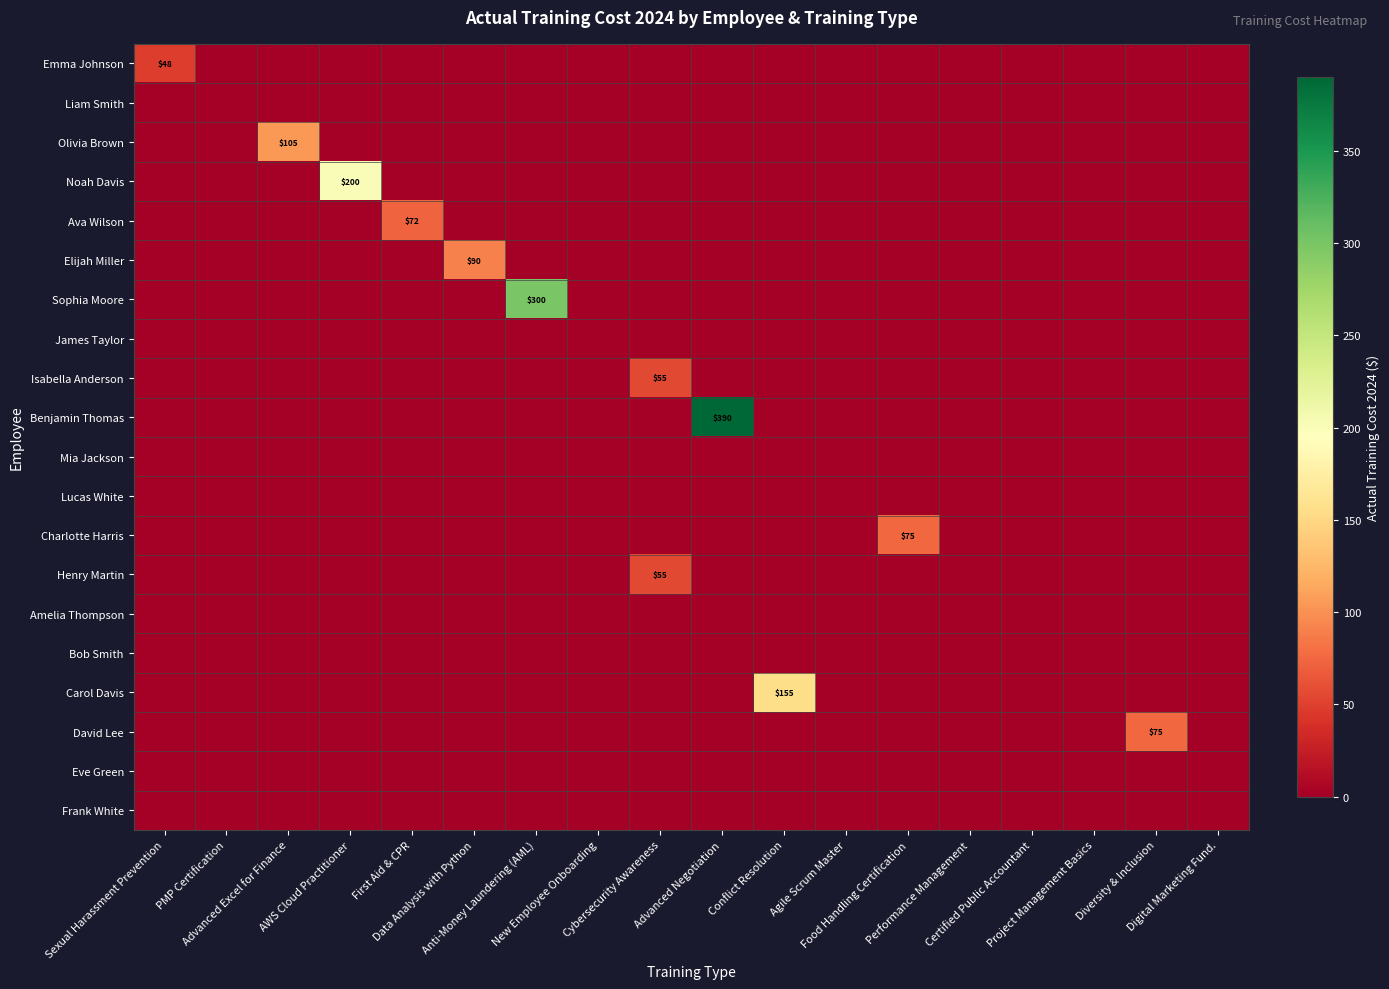

Reading left to right, extract all data points from this chart.

row_0: Sexual Harassment Prevention=48	PMP Certification=0	Advanced Excel for Finance=0	AWS Cloud Practitioner=0	First Aid & CPR=0	Data Analysis with Python=0	Anti-Money Laundering (AML)=0	New Employee Onboarding=0	Cybersecurity Awareness=0	Advanced Negotiation=0	Conflict Resolution=0	Agile Scrum Master=0	Food Handling Certification=0	Performance Management=0	Certified Public Accountant=0	Project Management Basics=0	Diversity & Inclusion=0	Digital Marketing Fund.=0
row_1: Sexual Harassment Prevention=0	PMP Certification=0	Advanced Excel for Finance=0	AWS Cloud Practitioner=0	First Aid & CPR=0	Data Analysis with Python=0	Anti-Money Laundering (AML)=0	New Employee Onboarding=0	Cybersecurity Awareness=0	Advanced Negotiation=0	Conflict Resolution=0	Agile Scrum Master=0	Food Handling Certification=0	Performance Management=0	Certified Public Accountant=0	Project Management Basics=0	Diversity & Inclusion=0	Digital Marketing Fund.=0
row_2: Sexual Harassment Prevention=0	PMP Certification=0	Advanced Excel for Finance=105	AWS Cloud Practitioner=0	First Aid & CPR=0	Data Analysis with Python=0	Anti-Money Laundering (AML)=0	New Employee Onboarding=0	Cybersecurity Awareness=0	Advanced Negotiation=0	Conflict Resolution=0	Agile Scrum Master=0	Food Handling Certification=0	Performance Management=0	Certified Public Accountant=0	Project Management Basics=0	Diversity & Inclusion=0	Digital Marketing Fund.=0
row_3: Sexual Harassment Prevention=0	PMP Certification=0	Advanced Excel for Finance=0	AWS Cloud Practitioner=200	First Aid & CPR=0	Data Analysis with Python=0	Anti-Money Laundering (AML)=0	New Employee Onboarding=0	Cybersecurity Awareness=0	Advanced Negotiation=0	Conflict Resolution=0	Agile Scrum Master=0	Food Handling Certification=0	Performance Management=0	Certified Public Accountant=0	Project Management Basics=0	Diversity & Inclusion=0	Digital Marketing Fund.=0
row_4: Sexual Harassment Prevention=0	PMP Certification=0	Advanced Excel for Finance=0	AWS Cloud Practitioner=0	First Aid & CPR=72	Data Analysis with Python=0	Anti-Money Laundering (AML)=0	New Employee Onboarding=0	Cybersecurity Awareness=0	Advanced Negotiation=0	Conflict Resolution=0	Agile Scrum Master=0	Food Handling Certification=0	Performance Management=0	Certified Public Accountant=0	Project Management Basics=0	Diversity & Inclusion=0	Digital Marketing Fund.=0
row_5: Sexual Harassment Prevention=0	PMP Certification=0	Advanced Excel for Finance=0	AWS Cloud Practitioner=0	First Aid & CPR=0	Data Analysis with Python=90	Anti-Money Laundering (AML)=0	New Employee Onboarding=0	Cybersecurity Awareness=0	Advanced Negotiation=0	Conflict Resolution=0	Agile Scrum Master=0	Food Handling Certification=0	Performance Management=0	Certified Public Accountant=0	Project Management Basics=0	Diversity & Inclusion=0	Digital Marketing Fund.=0
row_6: Sexual Harassment Prevention=0	PMP Certification=0	Advanced Excel for Finance=0	AWS Cloud Practitioner=0	First Aid & CPR=0	Data Analysis with Python=0	Anti-Money Laundering (AML)=300	New Employee Onboarding=0	Cybersecurity Awareness=0	Advanced Negotiation=0	Conflict Resolution=0	Agile Scrum Master=0	Food Handling Certification=0	Performance Management=0	Certified Public Accountant=0	Project Management Basics=0	Diversity & Inclusion=0	Digital Marketing Fund.=0
row_7: Sexual Harassment Prevention=0	PMP Certification=0	Advanced Excel for Finance=0	AWS Cloud Practitioner=0	First Aid & CPR=0	Data Analysis with Python=0	Anti-Money Laundering (AML)=0	New Employee Onboarding=0	Cybersecurity Awareness=0	Advanced Negotiation=0	Conflict Resolution=0	Agile Scrum Master=0	Food Handling Certification=0	Performance Management=0	Certified Public Accountant=0	Project Management Basics=0	Diversity & Inclusion=0	Digital Marketing Fund.=0
row_8: Sexual Harassment Prevention=0	PMP Certification=0	Advanced Excel for Finance=0	AWS Cloud Practitioner=0	First Aid & CPR=0	Data Analysis with Python=0	Anti-Money Laundering (AML)=0	New Employee Onboarding=0	Cybersecurity Awareness=55	Advanced Negotiation=0	Conflict Resolution=0	Agile Scrum Master=0	Food Handling Certification=0	Performance Management=0	Certified Public Accountant=0	Project Management Basics=0	Diversity & Inclusion=0	Digital Marketing Fund.=0
row_9: Sexual Harassment Prevention=0	PMP Certification=0	Advanced Excel for Finance=0	AWS Cloud Practitioner=0	First Aid & CPR=0	Data Analysis with Python=0	Anti-Money Laundering (AML)=0	New Employee Onboarding=0	Cybersecurity Awareness=0	Advanced Negotiation=390	Conflict Resolution=0	Agile Scrum Master=0	Food Handling Certification=0	Performance Management=0	Certified Public Accountant=0	Project Management Basics=0	Diversity & Inclusion=0	Digital Marketing Fund.=0
row_10: Sexual Harassment Prevention=0	PMP Certification=0	Advanced Excel for Finance=0	AWS Cloud Practitioner=0	First Aid & CPR=0	Data Analysis with Python=0	Anti-Money Laundering (AML)=0	New Employee Onboarding=0	Cybersecurity Awareness=0	Advanced Negotiation=0	Conflict Resolution=0	Agile Scrum Master=0	Food Handling Certification=0	Performance Management=0	Certified Public Accountant=0	Project Management Basics=0	Diversity & Inclusion=0	Digital Marketing Fund.=0
row_11: Sexual Harassment Prevention=0	PMP Certification=0	Advanced Excel for Finance=0	AWS Cloud Practitioner=0	First Aid & CPR=0	Data Analysis with Python=0	Anti-Money Laundering (AML)=0	New Employee Onboarding=0	Cybersecurity Awareness=0	Advanced Negotiation=0	Conflict Resolution=0	Agile Scrum Master=0	Food Handling Certification=0	Performance Management=0	Certified Public Accountant=0	Project Management Basics=0	Diversity & Inclusion=0	Digital Marketing Fund.=0
row_12: Sexual Harassment Prevention=0	PMP Certification=0	Advanced Excel for Finance=0	AWS Cloud Practitioner=0	First Aid & CPR=0	Data Analysis with Python=0	Anti-Money Laundering (AML)=0	New Employee Onboarding=0	Cybersecurity Awareness=0	Advanced Negotiation=0	Conflict Resolution=0	Agile Scrum Master=0	Food Handling Certification=75	Performance Management=0	Certified Public Accountant=0	Project Management Basics=0	Diversity & Inclusion=0	Digital Marketing Fund.=0
row_13: Sexual Harassment Prevention=0	PMP Certification=0	Advanced Excel for Finance=0	AWS Cloud Practitioner=0	First Aid & CPR=0	Data Analysis with Python=0	Anti-Money Laundering (AML)=0	New Employee Onboarding=0	Cybersecurity Awareness=55	Advanced Negotiation=0	Conflict Resolution=0	Agile Scrum Master=0	Food Handling Certification=0	Performance Management=0	Certified Public Accountant=0	Project Management Basics=0	Diversity & Inclusion=0	Digital Marketing Fund.=0
row_14: Sexual Harassment Prevention=0	PMP Certification=0	Advanced Excel for Finance=0	AWS Cloud Practitioner=0	First Aid & CPR=0	Data Analysis with Python=0	Anti-Money Laundering (AML)=0	New Employee Onboarding=0	Cybersecurity Awareness=0	Advanced Negotiation=0	Conflict Resolution=0	Agile Scrum Master=0	Food Handling Certification=0	Performance Management=0	Certified Public Accountant=0	Project Management Basics=0	Diversity & Inclusion=0	Digital Marketing Fund.=0
row_15: Sexual Harassment Prevention=0	PMP Certification=0	Advanced Excel for Finance=0	AWS Cloud Practitioner=0	First Aid & CPR=0	Data Analysis with Python=0	Anti-Money Laundering (AML)=0	New Employee Onboarding=0	Cybersecurity Awareness=0	Advanced Negotiation=0	Conflict Resolution=0	Agile Scrum Master=0	Food Handling Certification=0	Performance Management=0	Certified Public Accountant=0	Project Management Basics=0	Diversity & Inclusion=0	Digital Marketing Fund.=0
row_16: Sexual Harassment Prevention=0	PMP Certification=0	Advanced Excel for Finance=0	AWS Cloud Practitioner=0	First Aid & CPR=0	Data Analysis with Python=0	Anti-Money Laundering (AML)=0	New Employee Onboarding=0	Cybersecurity Awareness=0	Advanced Negotiation=0	Conflict Resolution=155	Agile Scrum Master=0	Food Handling Certification=0	Performance Management=0	Certified Public Accountant=0	Project Management Basics=0	Diversity & Inclusion=0	Digital Marketing Fund.=0
row_17: Sexual Harassment Prevention=0	PMP Certification=0	Advanced Excel for Finance=0	AWS Cloud Practitioner=0	First Aid & CPR=0	Data Analysis with Python=0	Anti-Money Laundering (AML)=0	New Employee Onboarding=0	Cybersecurity Awareness=0	Advanced Negotiation=0	Conflict Resolution=0	Agile Scrum Master=0	Food Handling Certification=0	Performance Management=0	Certified Public Accountant=0	Project Management Basics=0	Diversity & Inclusion=75	Digital Marketing Fund.=0
row_18: Sexual Harassment Prevention=0	PMP Certification=0	Advanced Excel for Finance=0	AWS Cloud Practitioner=0	First Aid & CPR=0	Data Analysis with Python=0	Anti-Money Laundering (AML)=0	New Employee Onboarding=0	Cybersecurity Awareness=0	Advanced Negotiation=0	Conflict Resolution=0	Agile Scrum Master=0	Food Handling Certification=0	Performance Management=0	Certified Public Accountant=0	Project Management Basics=0	Diversity & Inclusion=0	Digital Marketing Fund.=0
row_19: Sexual Harassment Prevention=0	PMP Certification=0	Advanced Excel for Finance=0	AWS Cloud Practitioner=0	First Aid & CPR=0	Data Analysis with Python=0	Anti-Money Laundering (AML)=0	New Employee Onboarding=0	Cybersecurity Awareness=0	Advanced Negotiation=0	Conflict Resolution=0	Agile Scrum Master=0	Food Handling Certification=0	Performance Management=0	Certified Public Accountant=0	Project Management Basics=0	Diversity & Inclusion=0	Digital Marketing Fund.=0